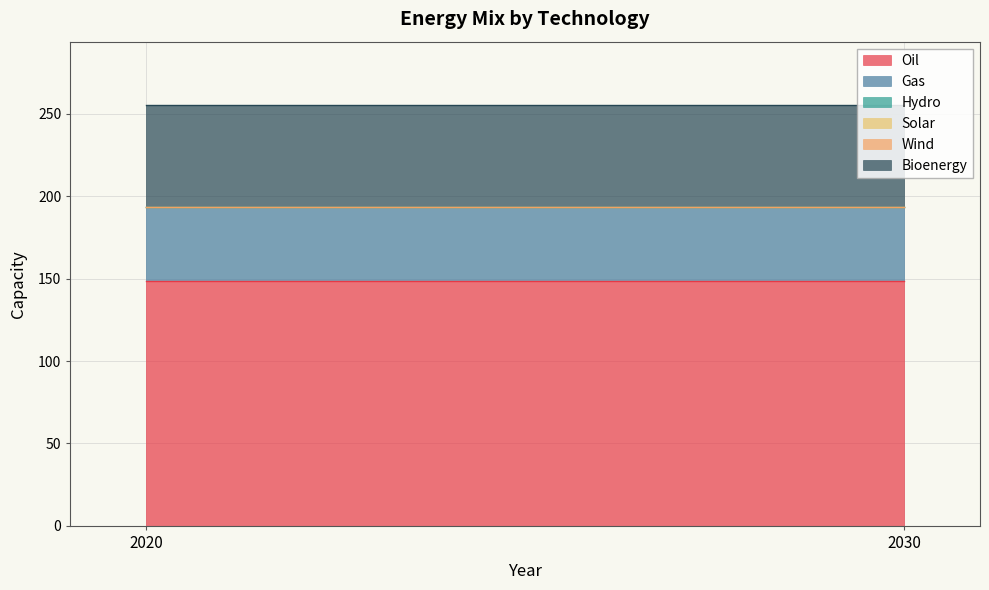

What is the sum of all Bioenergy values?

124.0